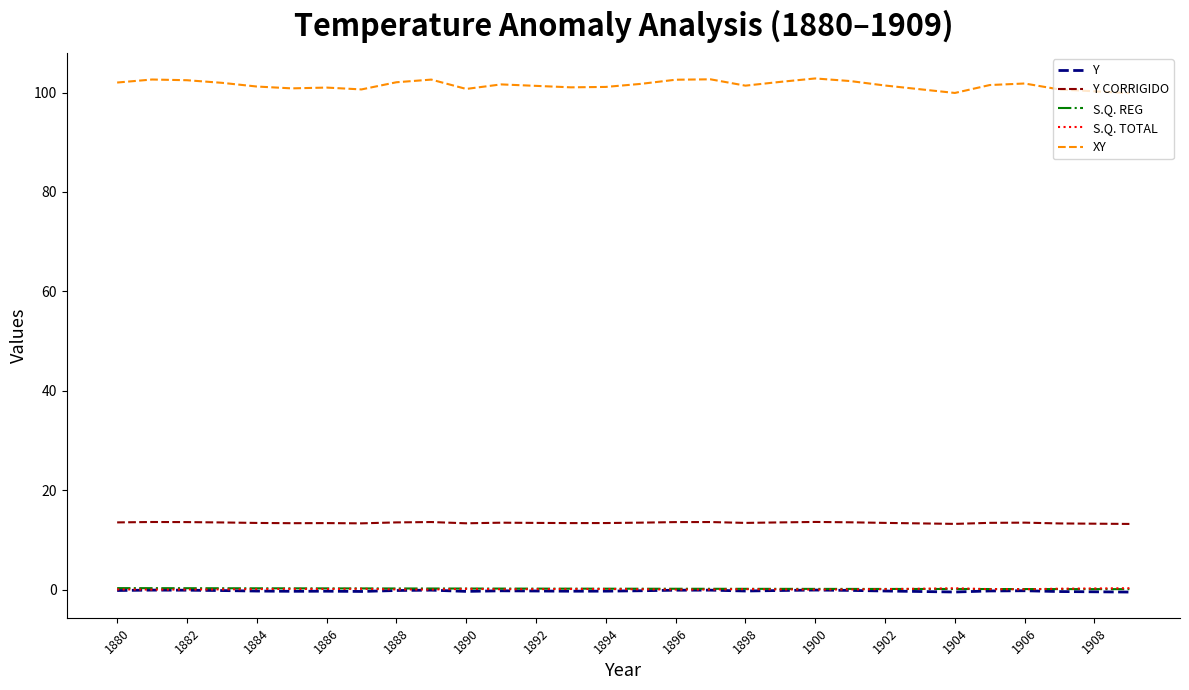

True or false: S.Q. REG and XY intersect in this chart.

False